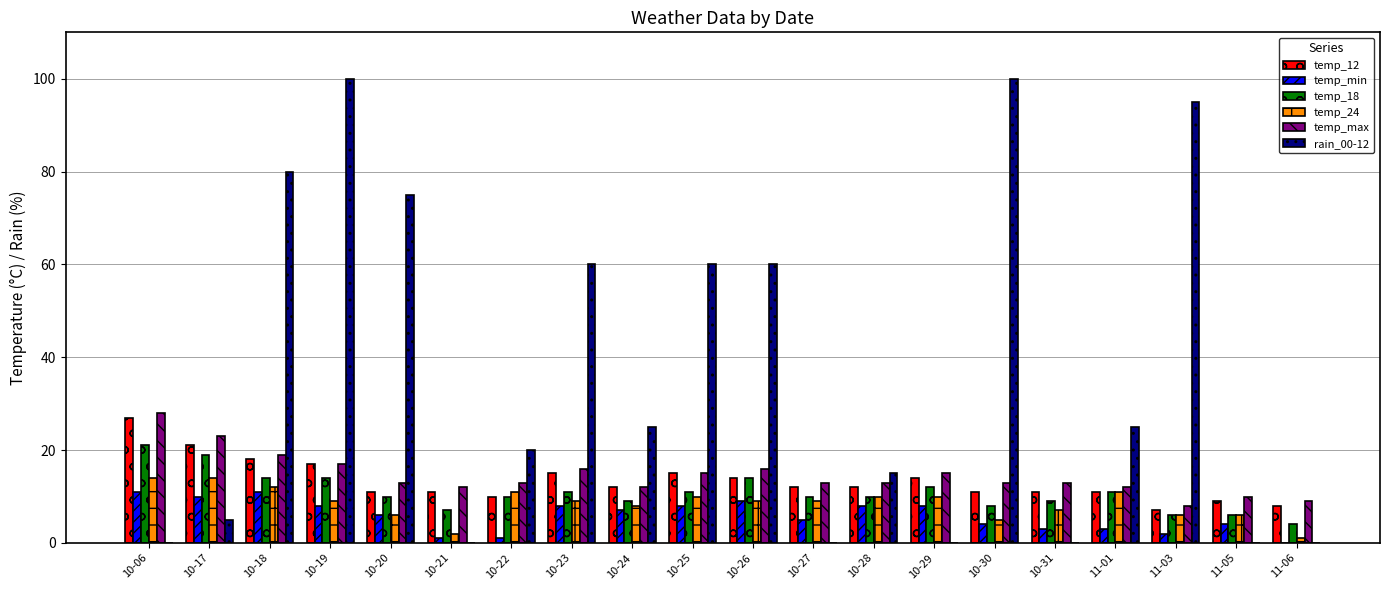

Between 10-26 and 11-05, which series saw the biggest shift?

rain_00-12